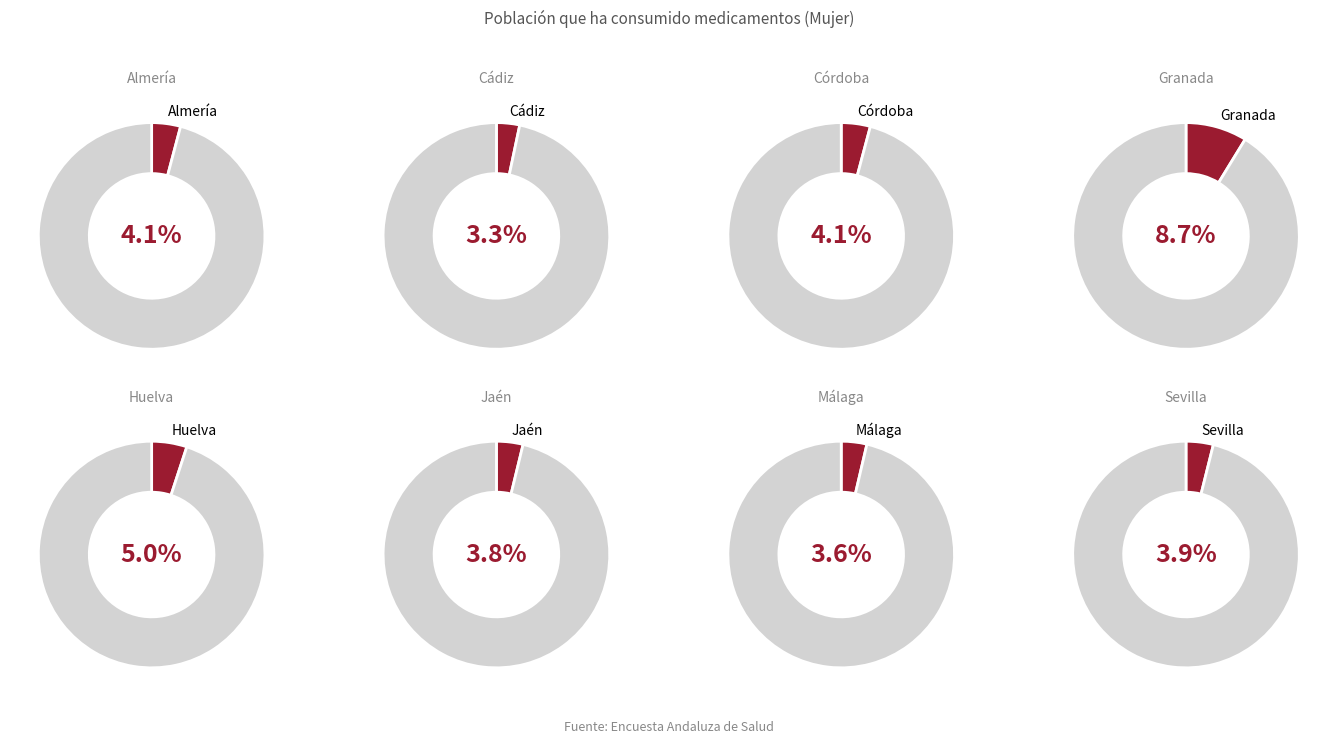

Do Córdoba and Almería together represent more than half of the pie?

No